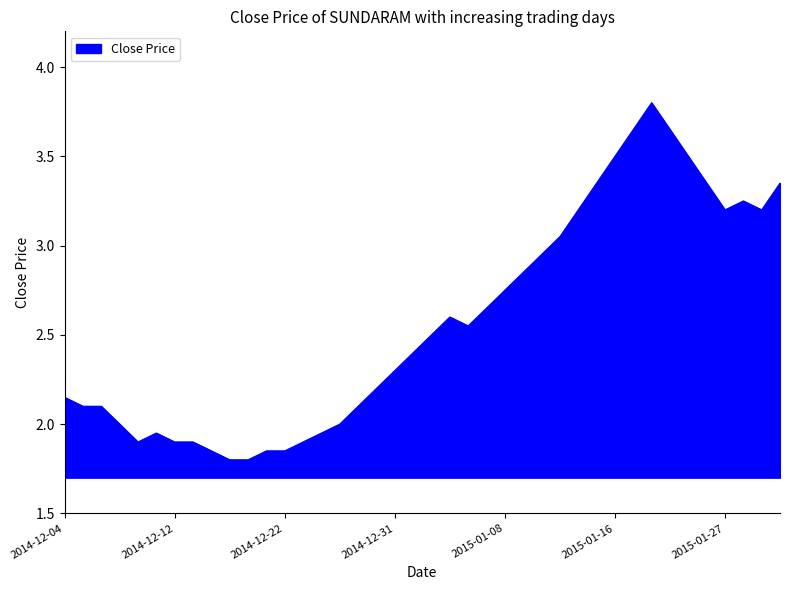

What is the smallest value displayed?

1.8